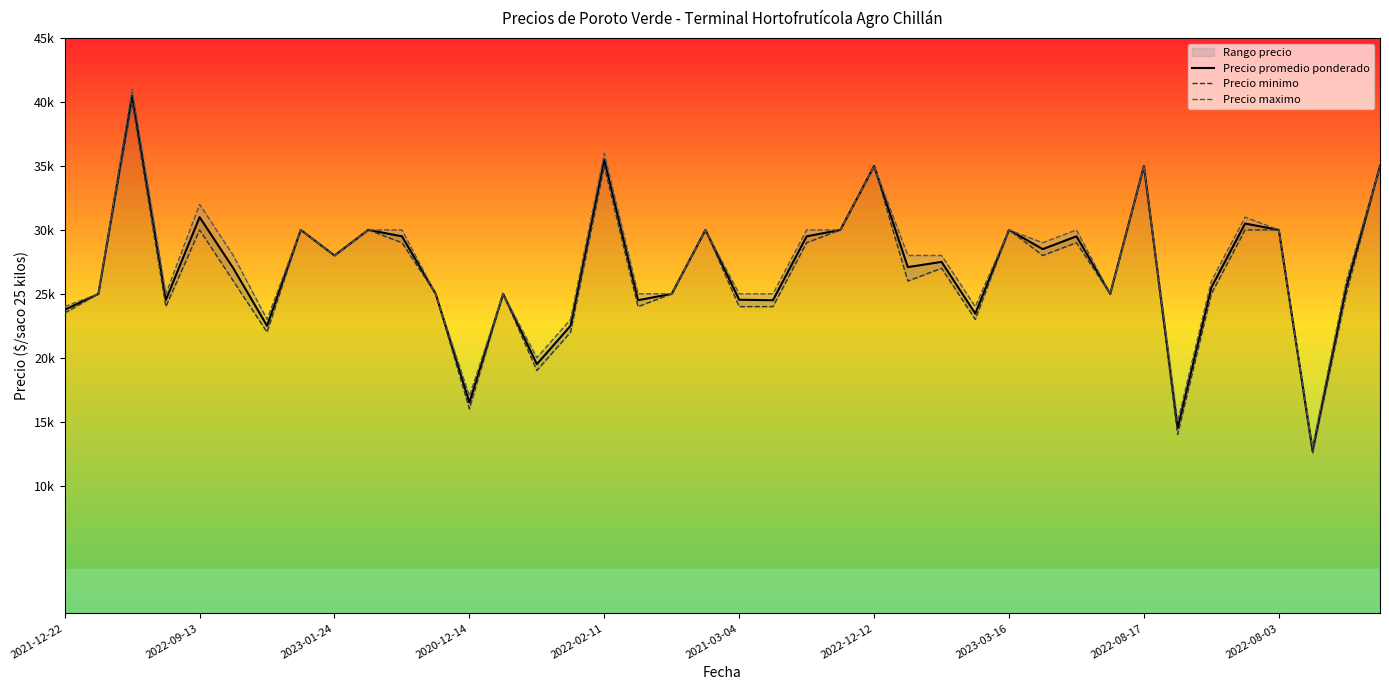

How many values in the Precio minimo series exceed 26000?

19